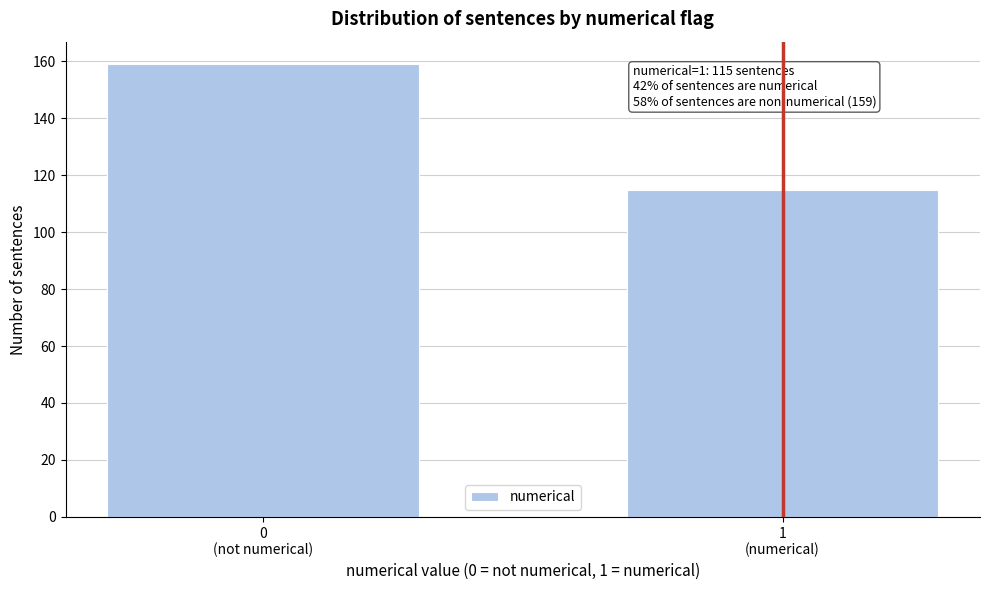

Reading left to right, transcribe all the data shown in this chart.

159	115